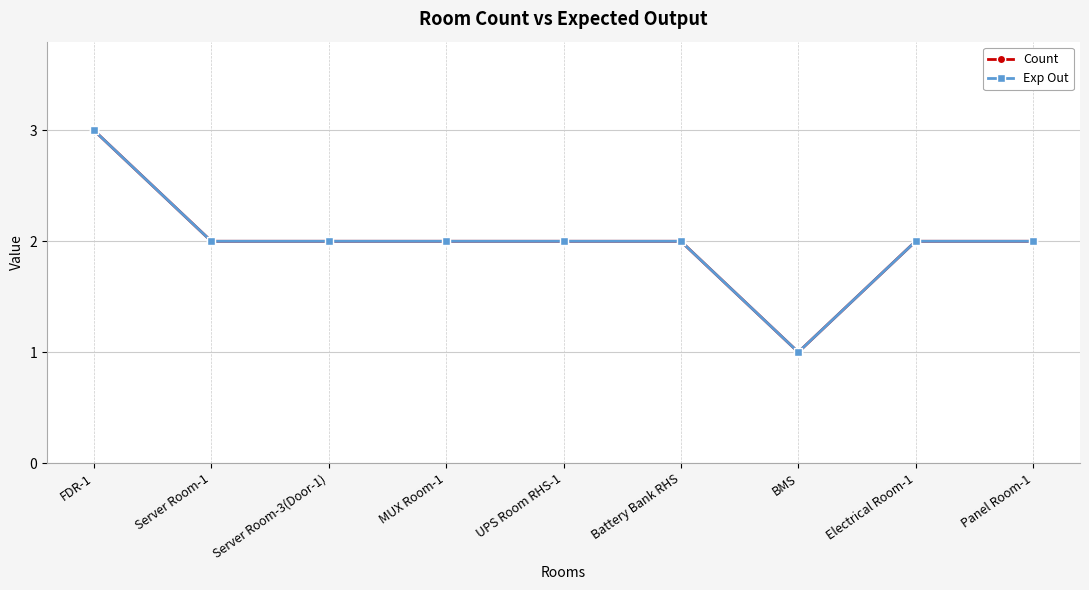

Is this an area chart (filled region under the line)?

No